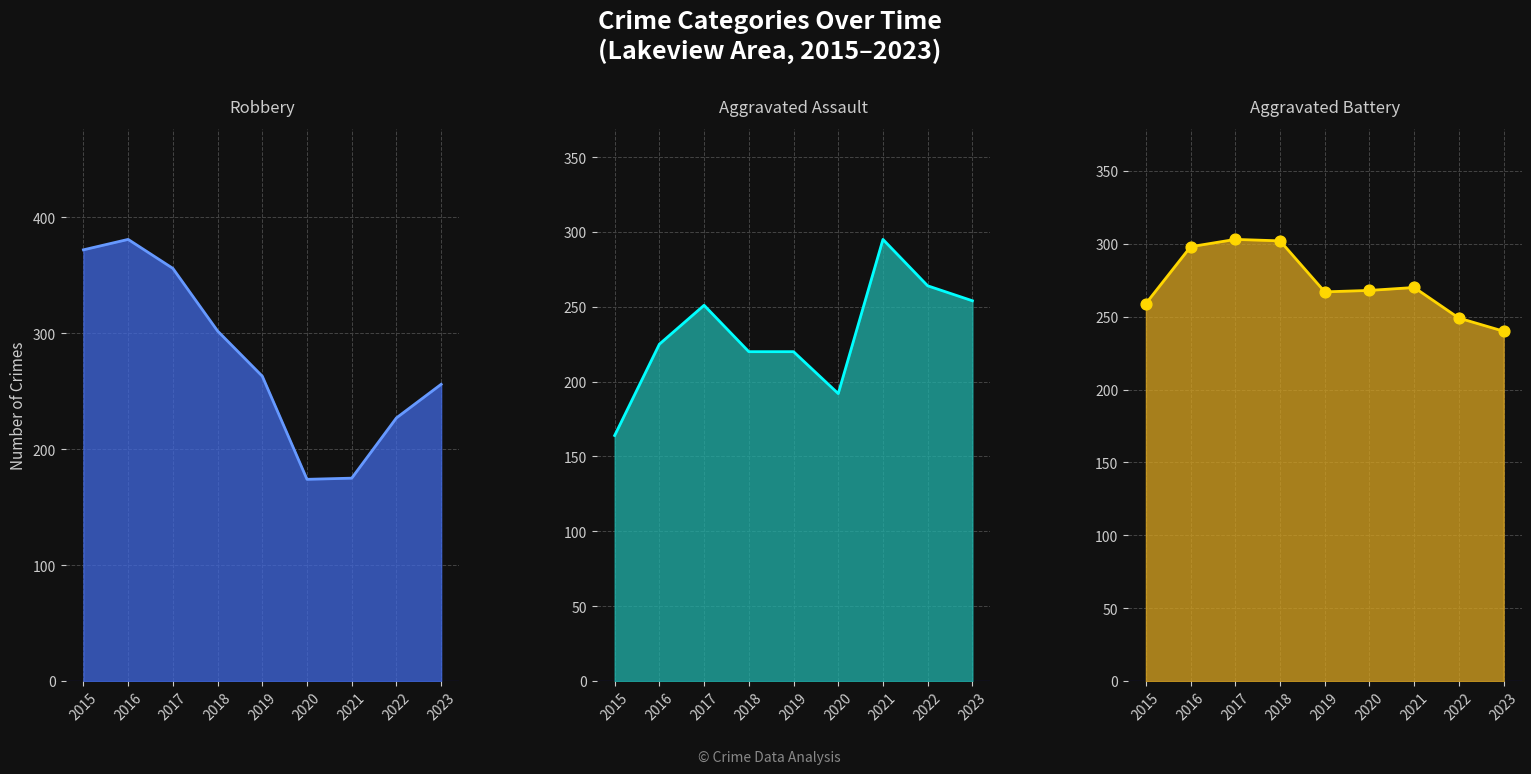

Which series has the largest total across all categories?

Robbery